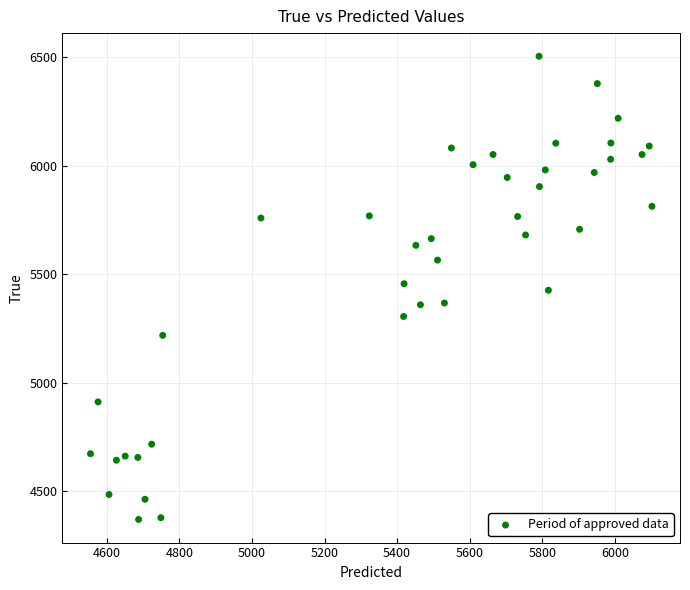

What is the range of Y values (max minus min)?

2136